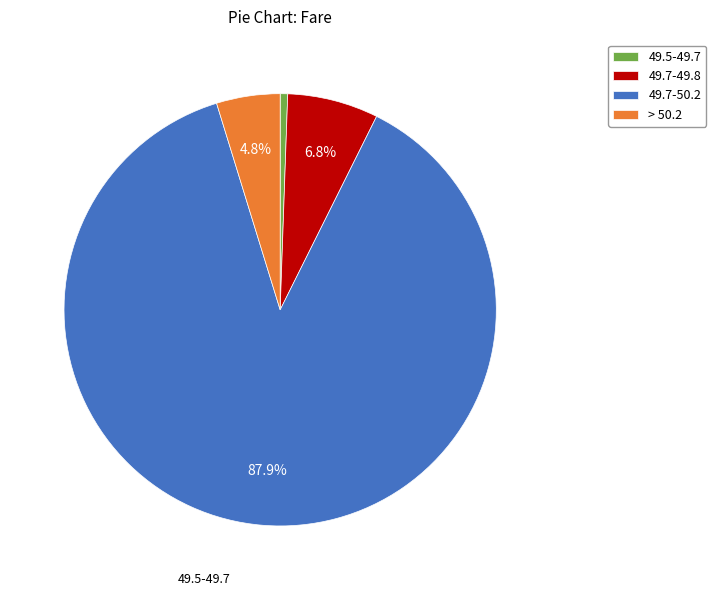

To the nearest percent, what portion does > 50.2 represent?

5%